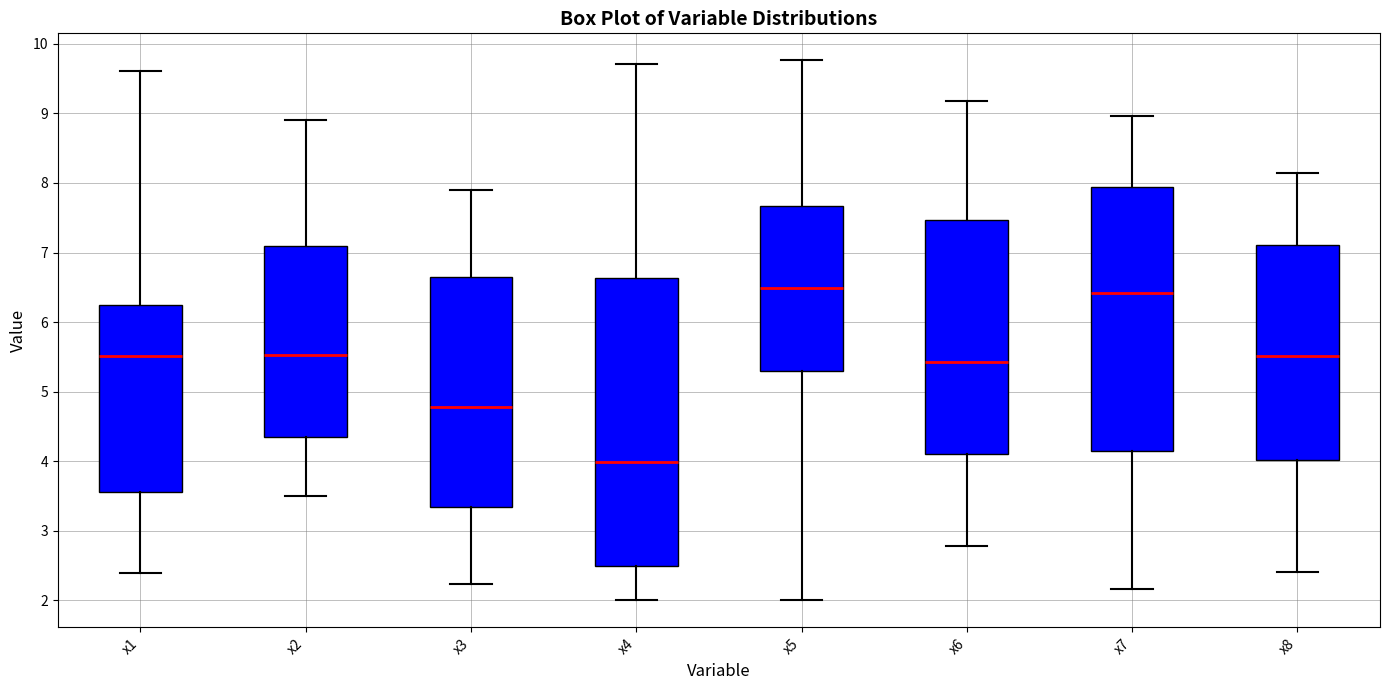

Reading left to right, read every box against the y-axis: the position of its median line, the range the box covers, and the ends of its whiskers. The values are not printed on the chart, so give them approximately, as read against the axis.

x1: median 5.5, box 3.6 to 6.2, whiskers 2.4 to 9.6
x2: median 5.5, box 4.4 to 7.1, whiskers 3.5 to 8.9
x3: median 4.8, box 3.3 to 6.6, whiskers 2.2 to 7.9
x4: median 4.0, box 2.5 to 6.6, whiskers 2.0 to 9.7
x5: median 6.5, box 5.3 to 7.7, whiskers 2.0 to 9.8
x6: median 5.4, box 4.1 to 7.5, whiskers 2.8 to 9.2
x7: median 6.4, box 4.1 to 7.9, whiskers 2.2 to 9.0
x8: median 5.5, box 4.0 to 7.1, whiskers 2.4 to 8.1